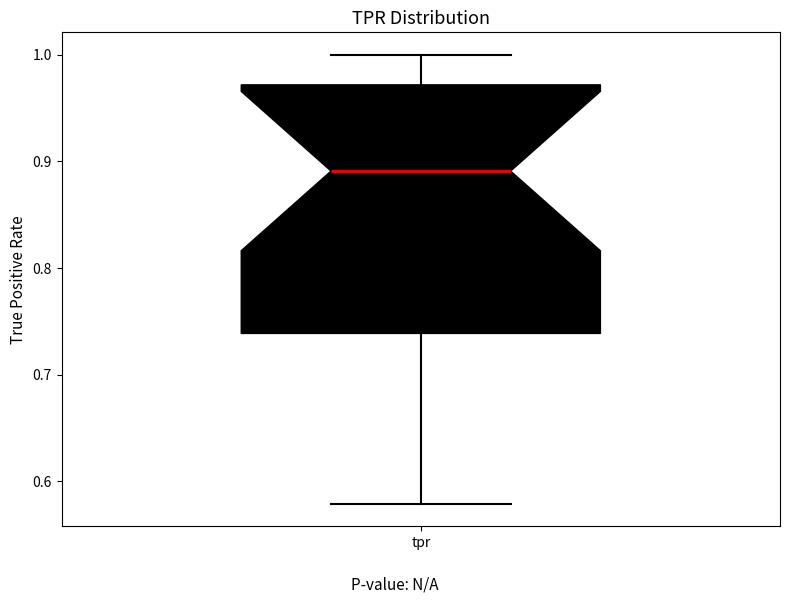

Where does the lower whisker of the box for tpr end on the y-axis? The values are not printed on the chart, so give them approximately, as read against the axis.

0.58